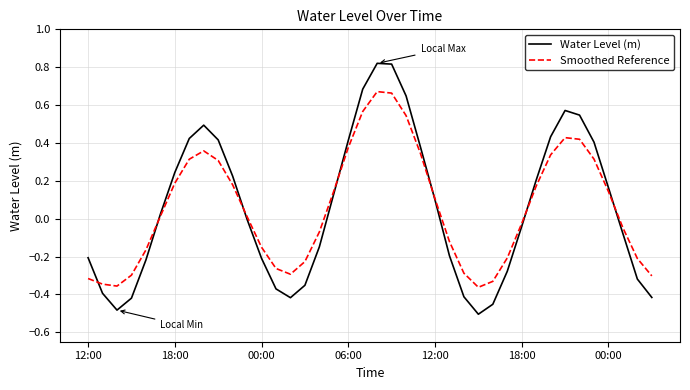

List the series in order of their peak value, highest first.

Water Level (m), Smoothed Reference